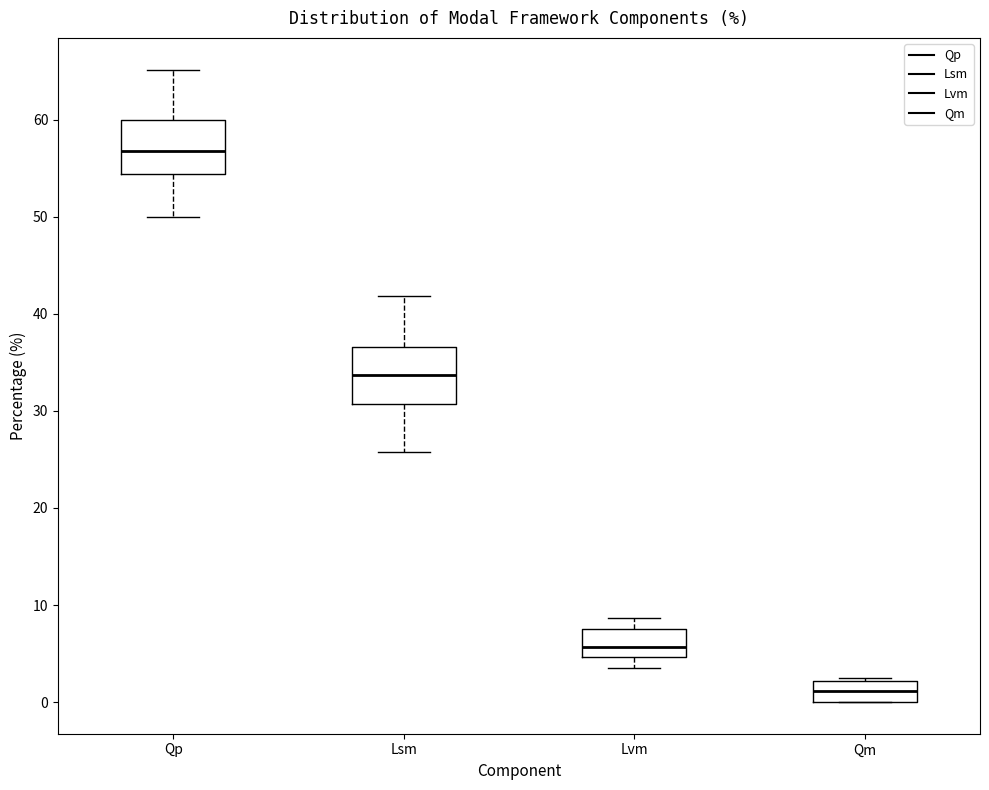

Which box's median line is the highest?

Qp